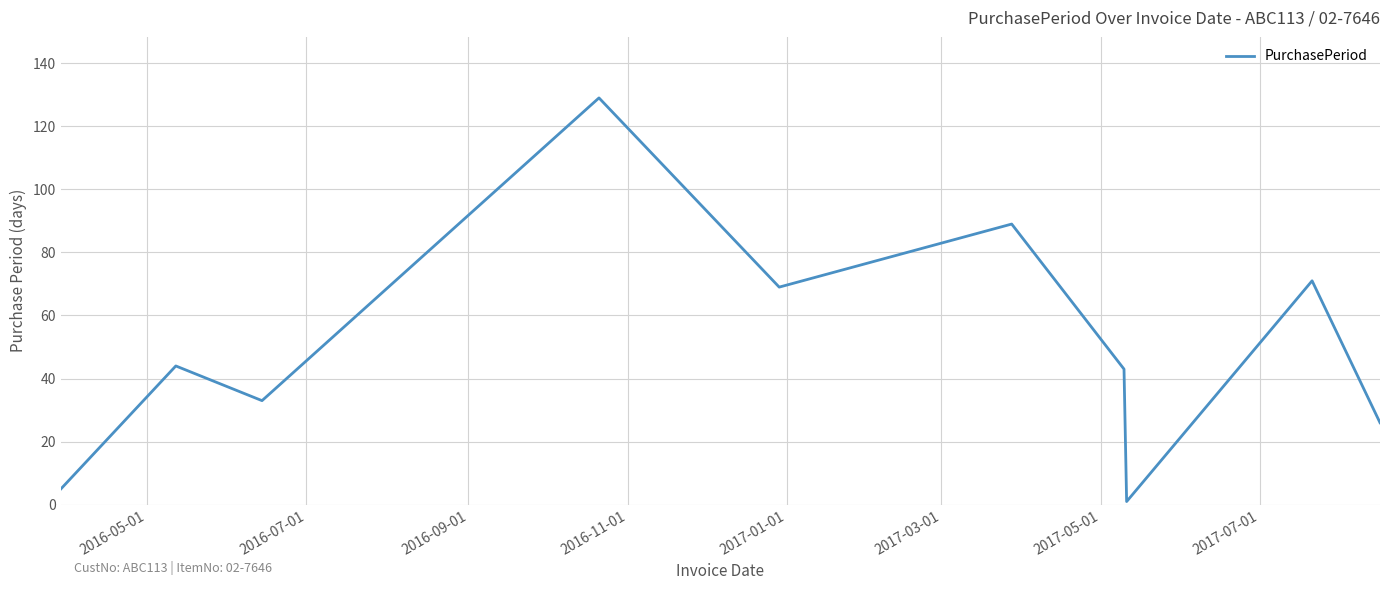

What is the greatest value displayed?

129